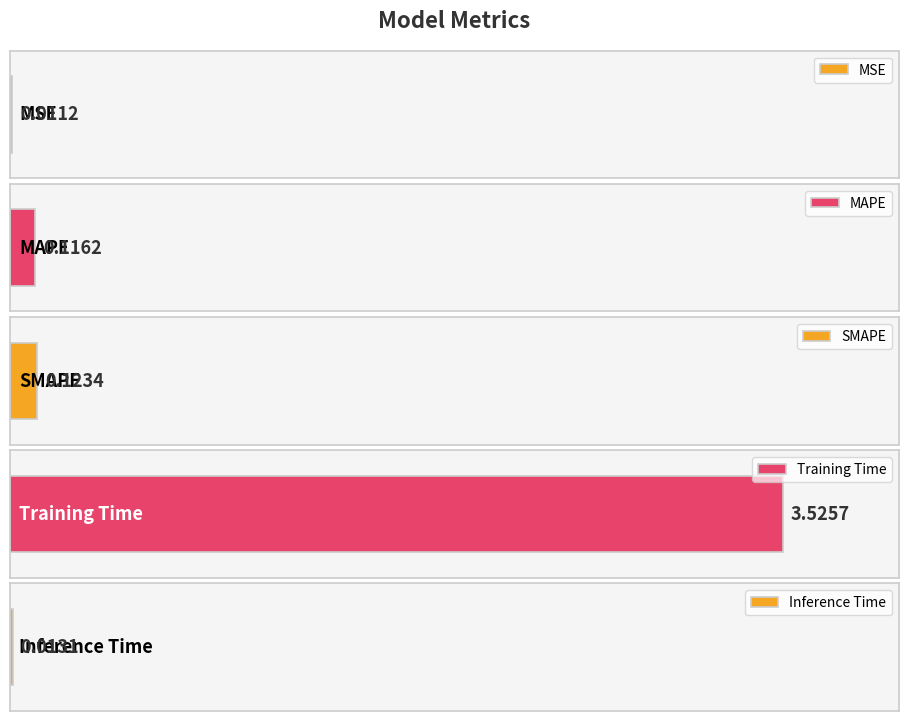

Which category has the lowest value across all series?

MSE